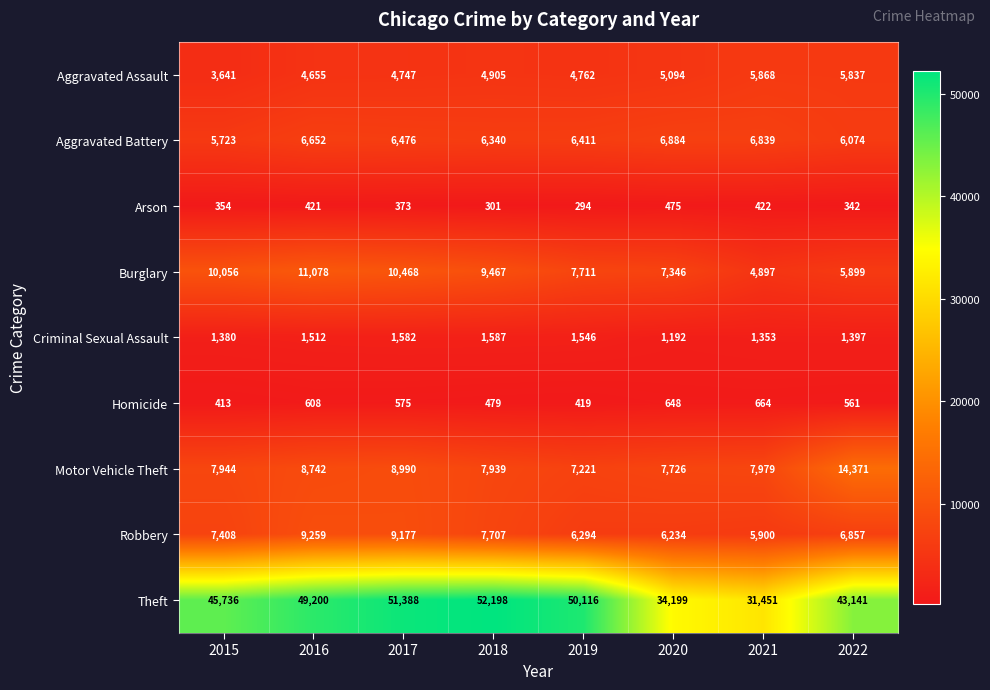

At which label is Burglary closest to 7987?

2019